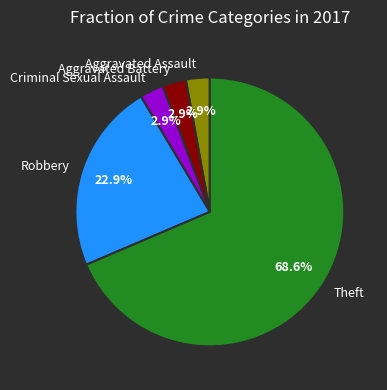

Is it true that Robbery is 31% of the pie?

False